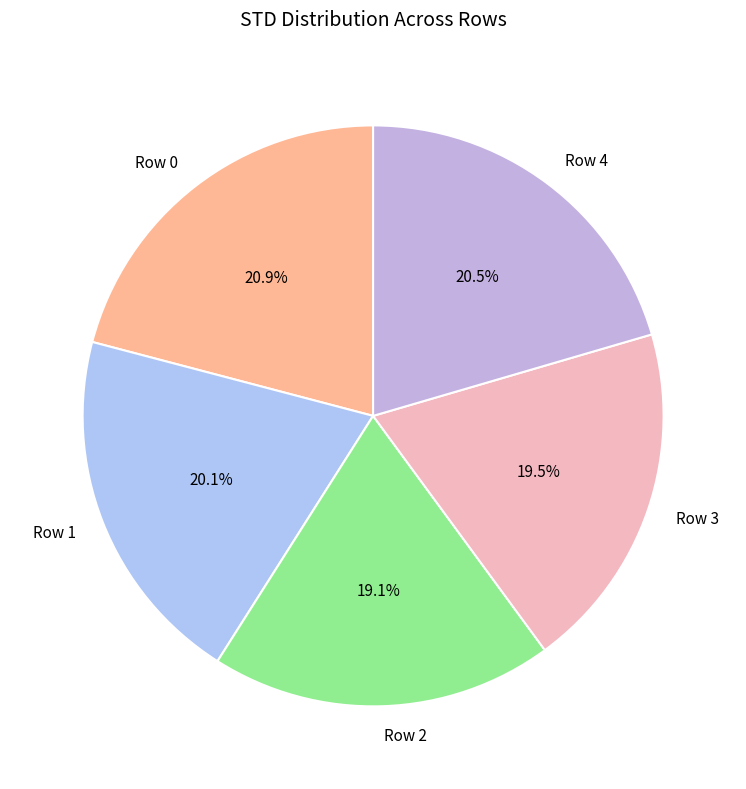

To the nearest percent, what is the combined percentage of Row 4 and Row 0?

41%